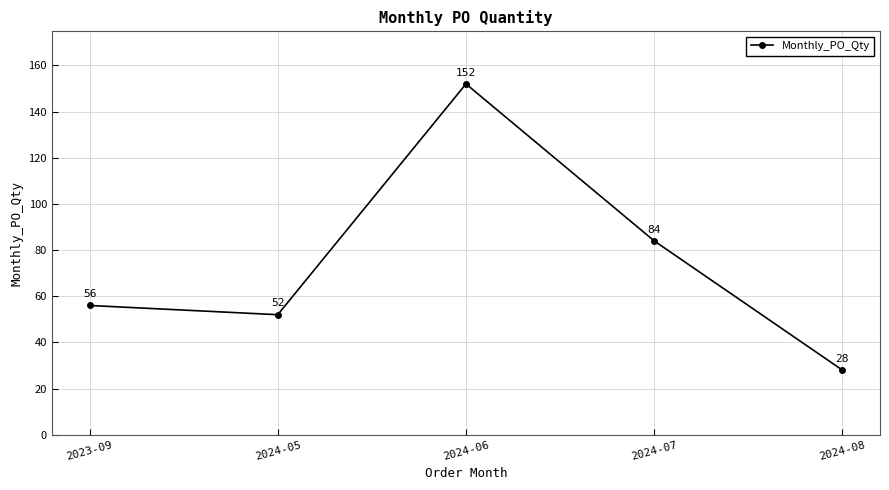

What is the sum of all values?

372